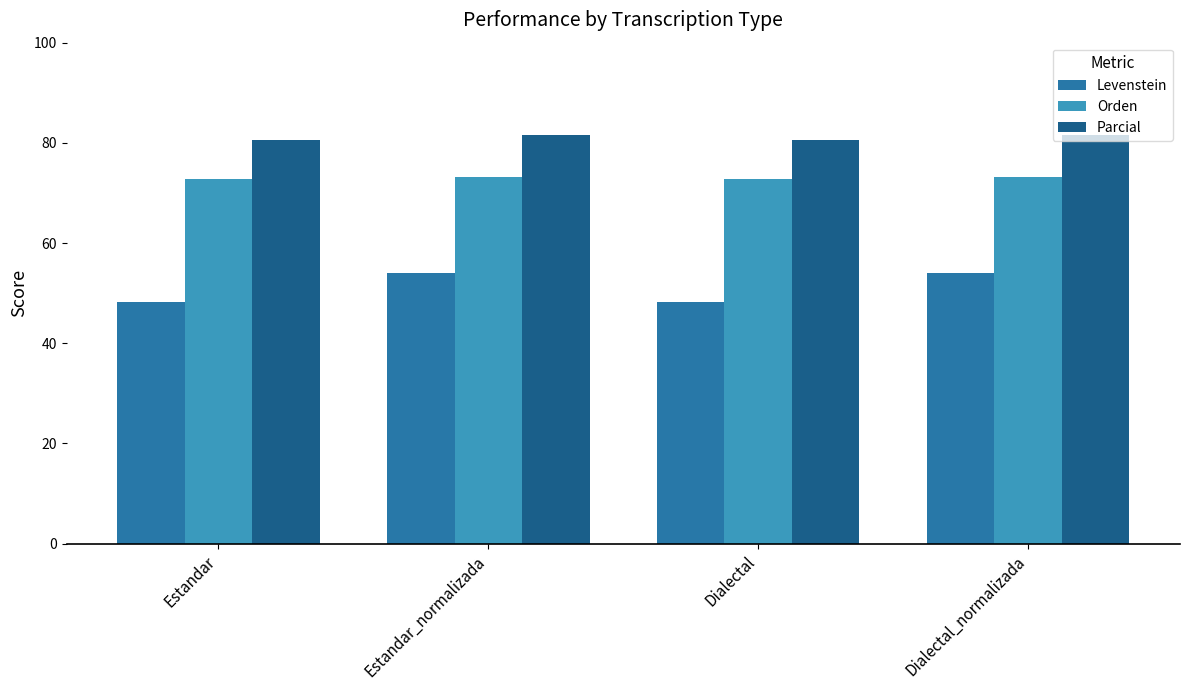

What position from the right is Estandar_normalizada?

3